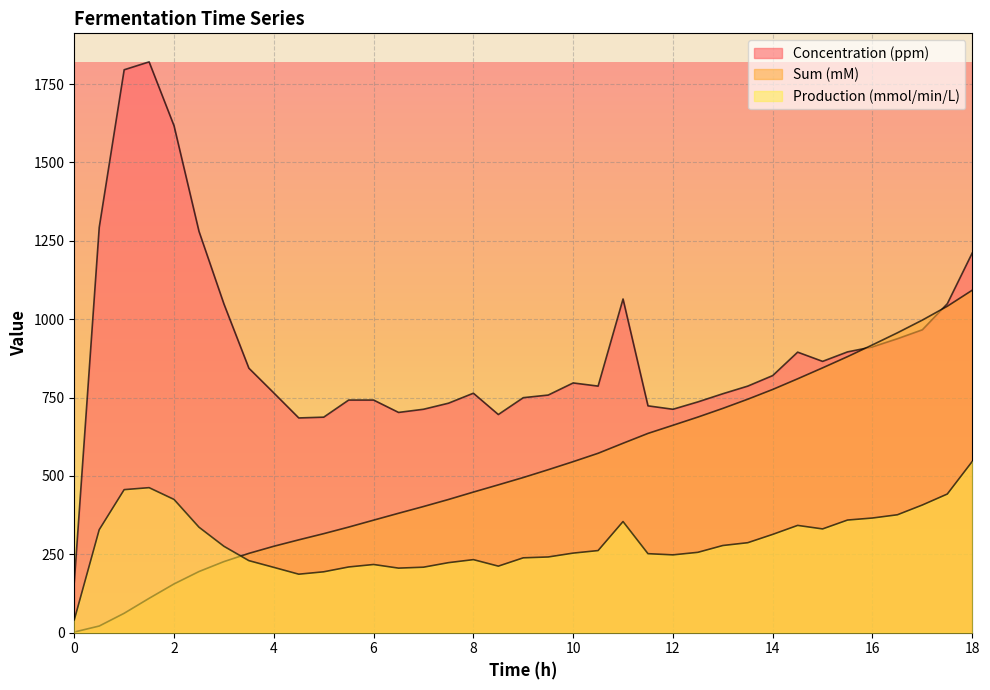

Which series has the widest spread of values?

Concentration (ppm)